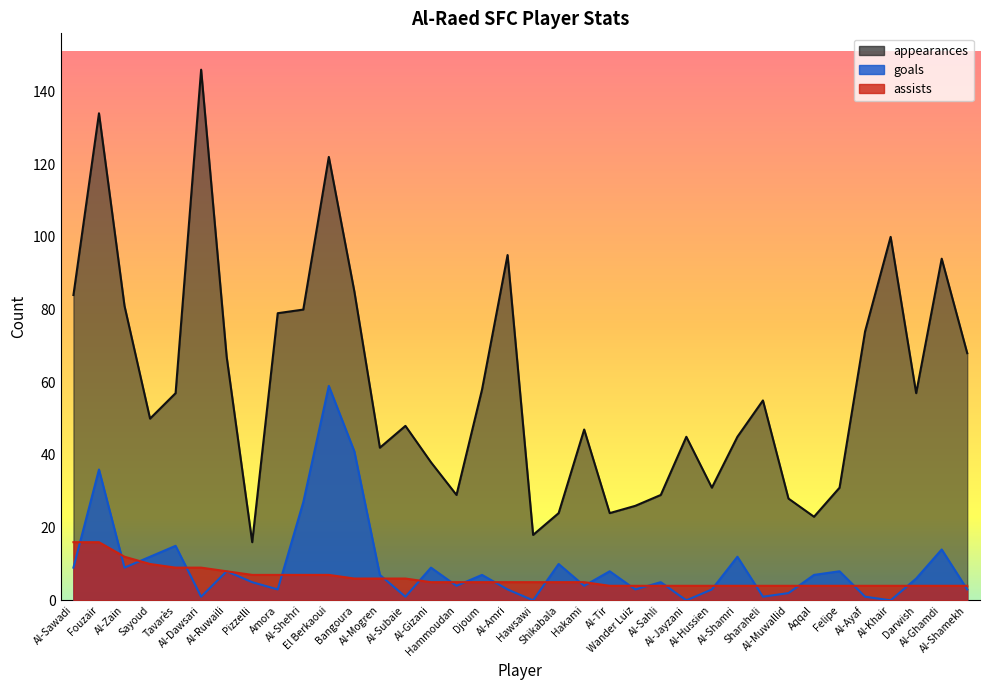

What is the sum of all appearances values?

2130